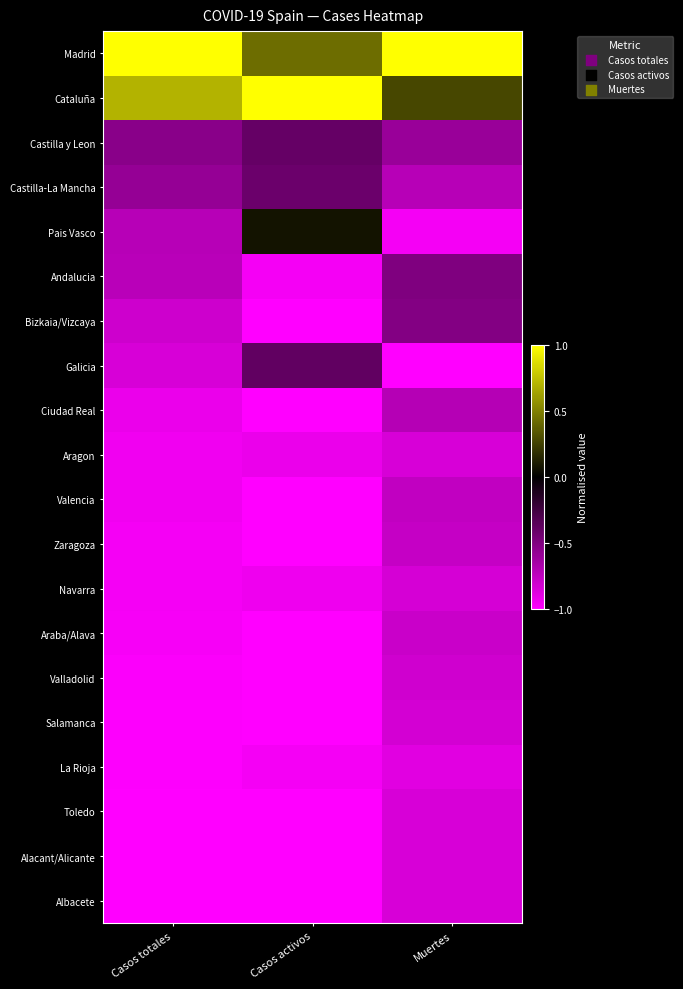

Which category has the lowest value across all series?

Casos activos